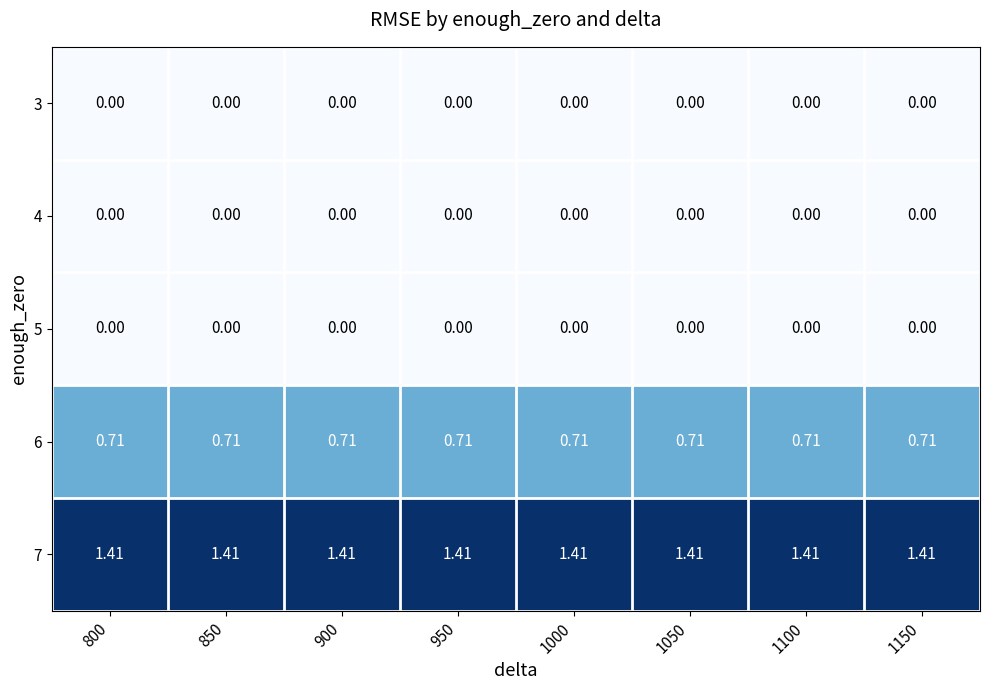

What is the total value across all series at 1000?

2.1